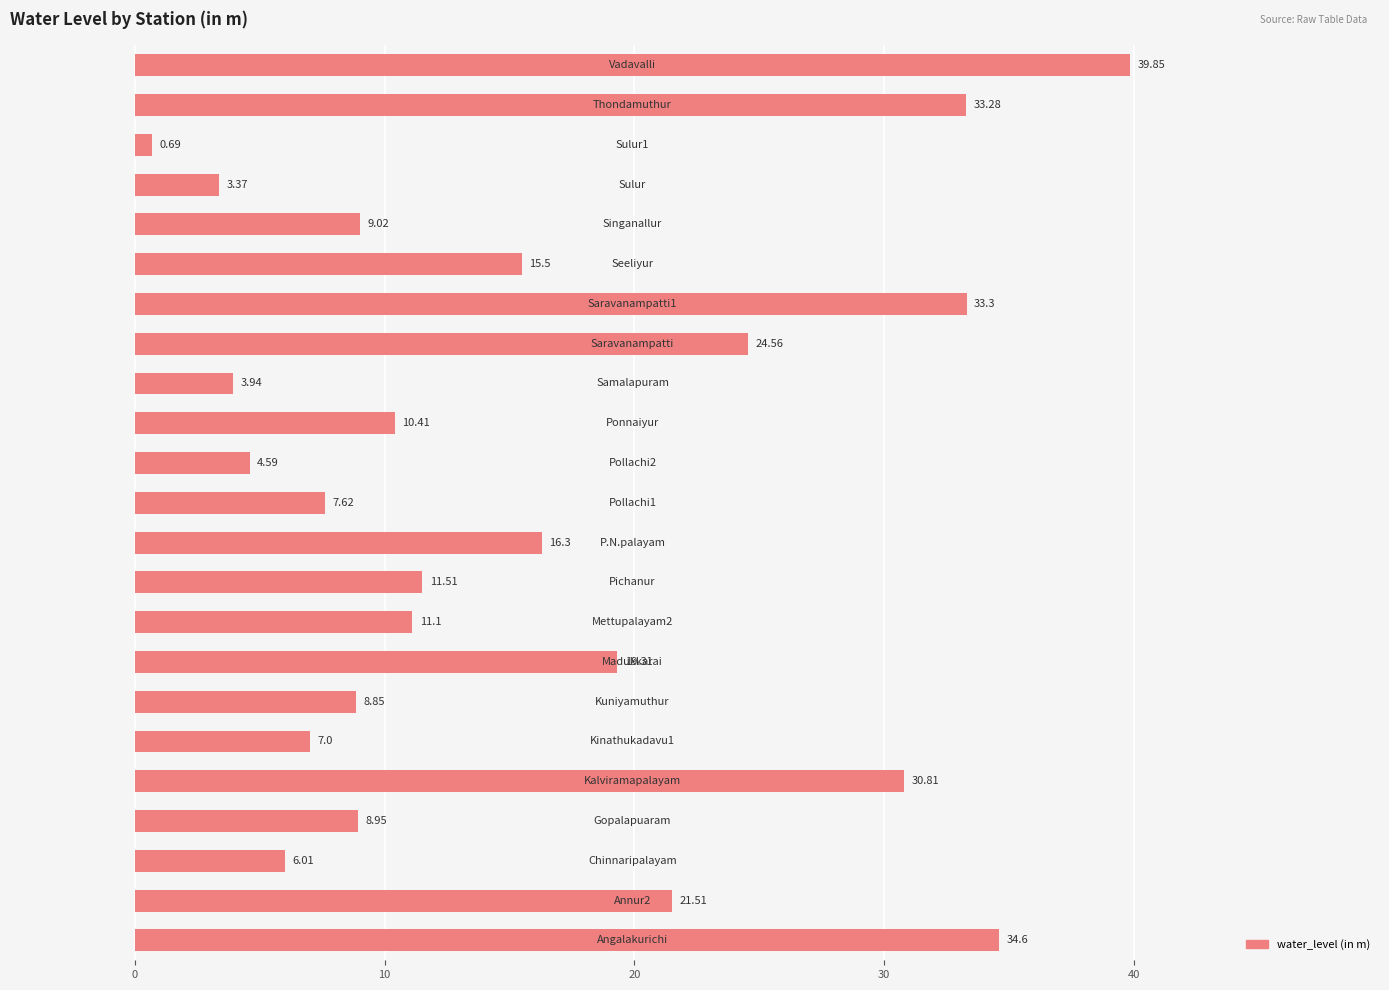

What is the difference between the second highest and second lowest values?

31.2